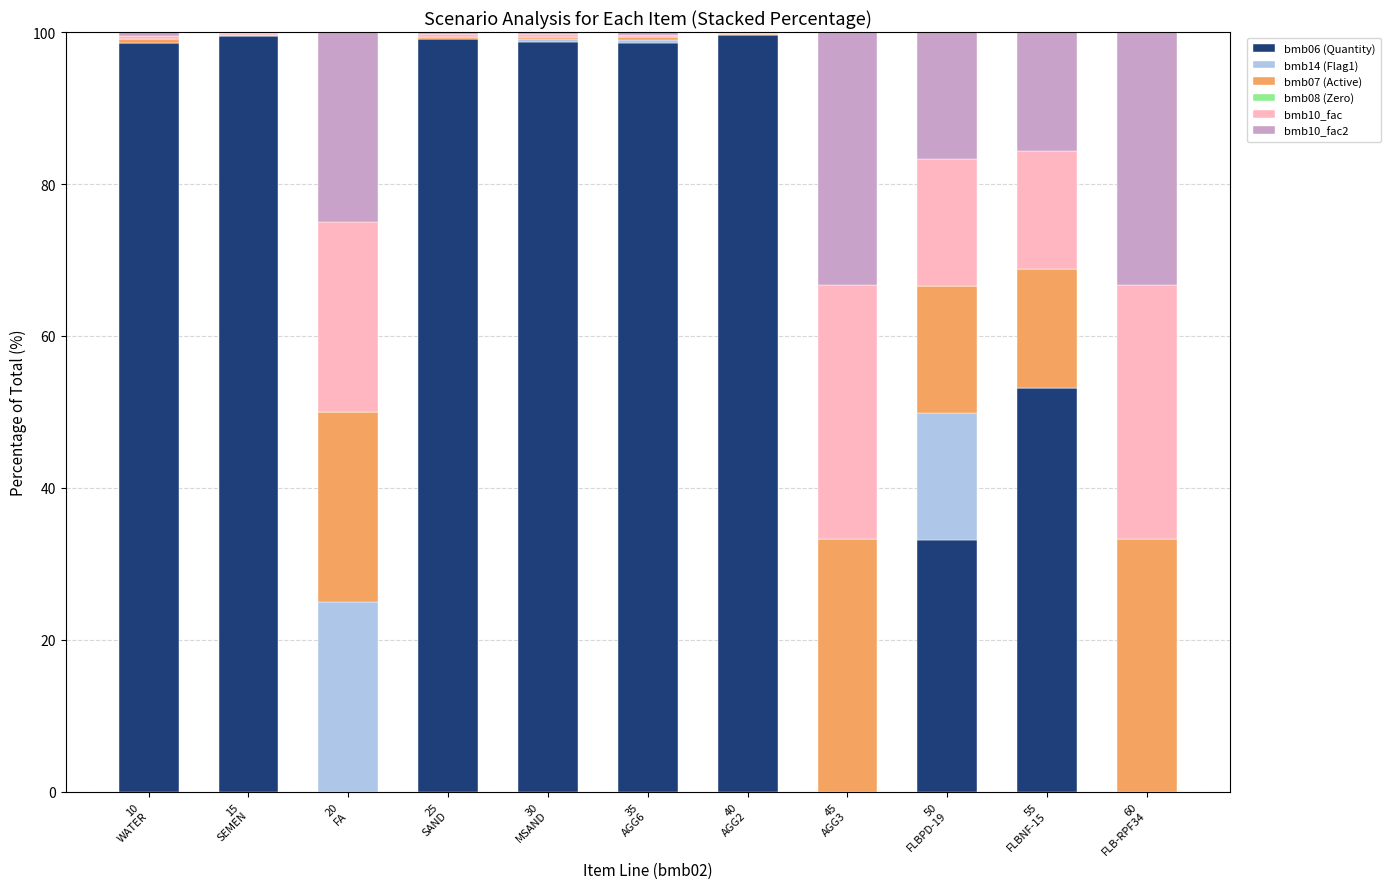

What is the sum of all bmb06 (Quantity) values?

680.2